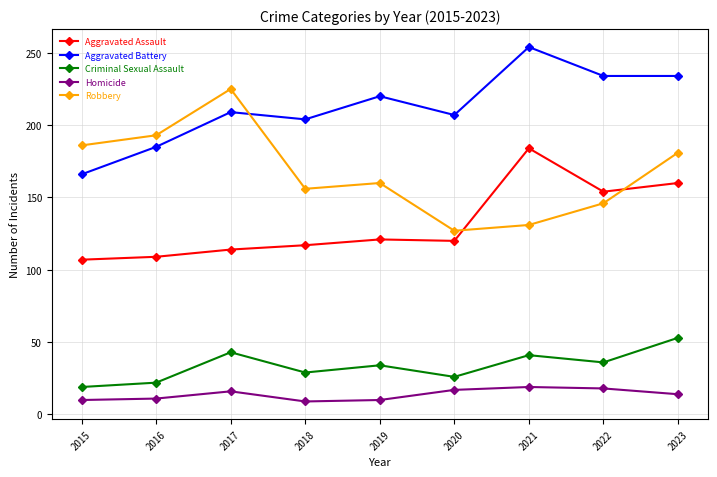

What is the difference between the maximum and minimum values in the Robbery series?

98